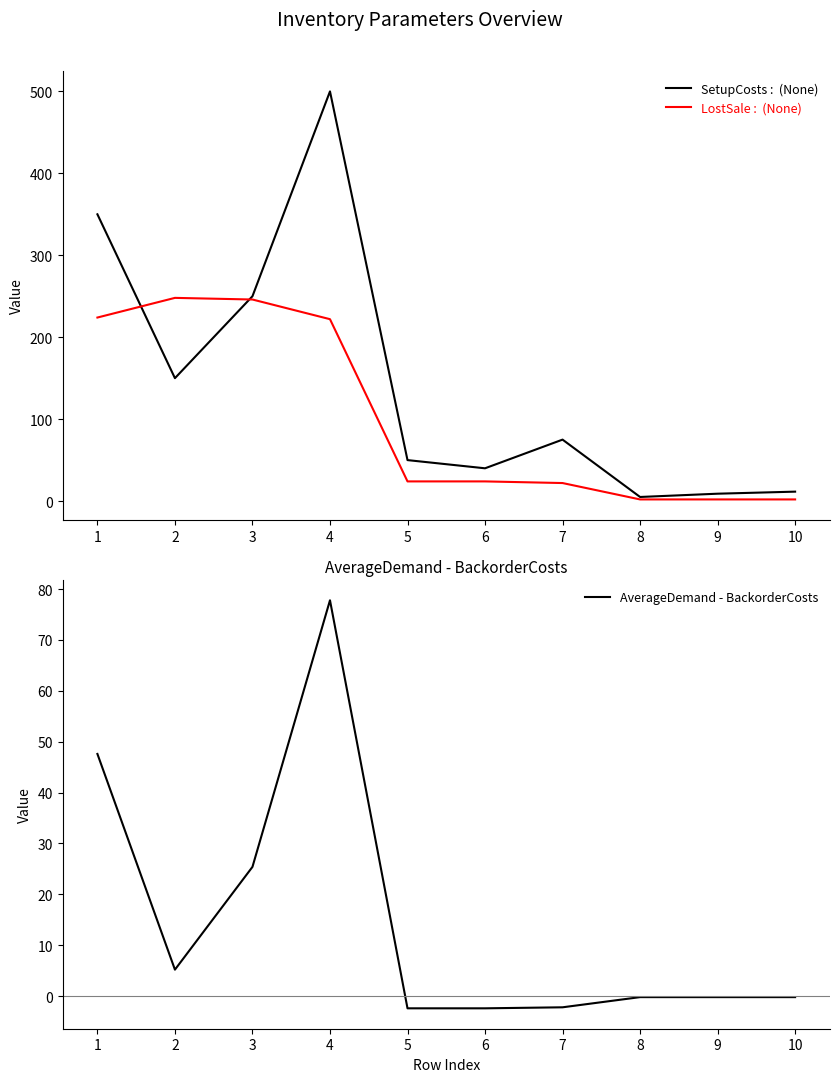

Rank the categories by AverageDemand - BackorderCosts value from lowest to highest.

5, 6, 7, 8, 9, 10, 2, 3, 1, 4